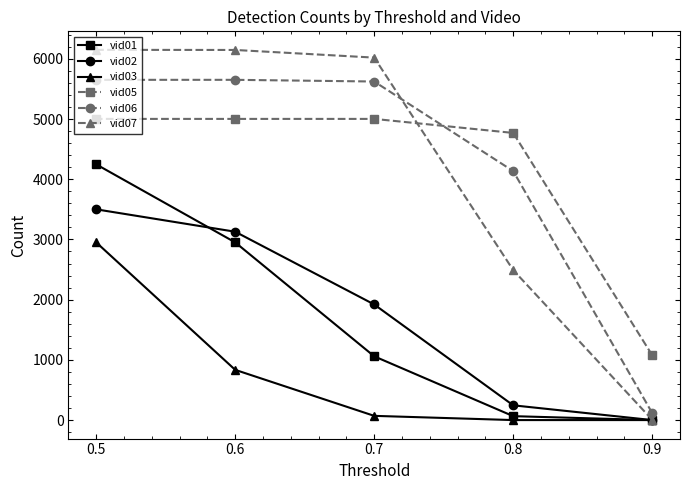

The vid07 series shows 5 at 0.9. True or false?

True